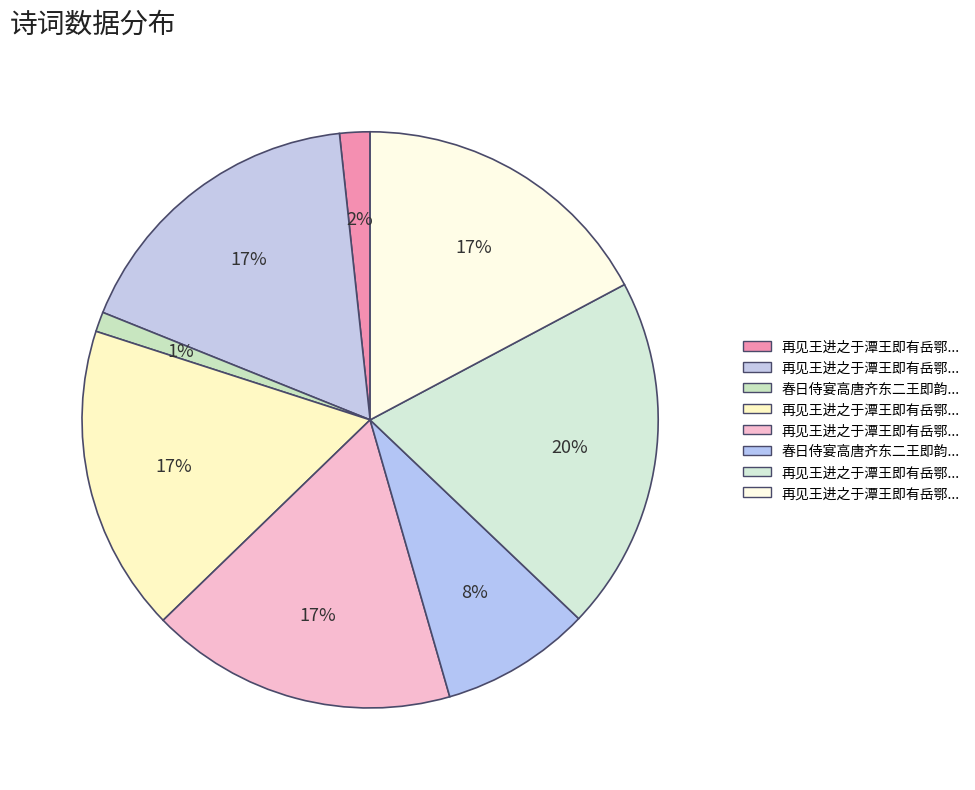

Which category has the biggest portion of the pie?

再见王进之于潭王即有岳鄂之行赠之四首